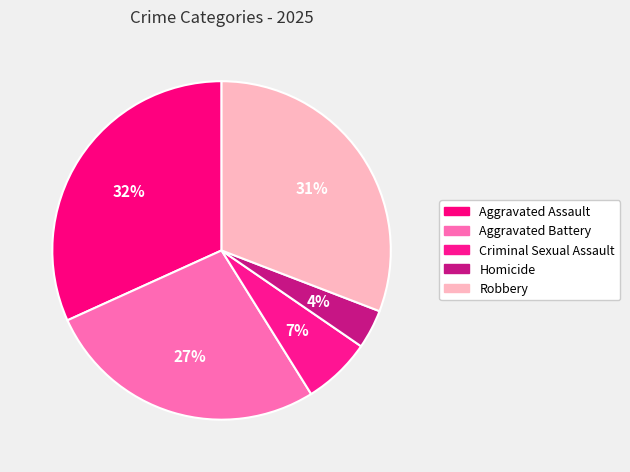

The Criminal Sexual Assault slice represents 13% of the pie. True or false?

False